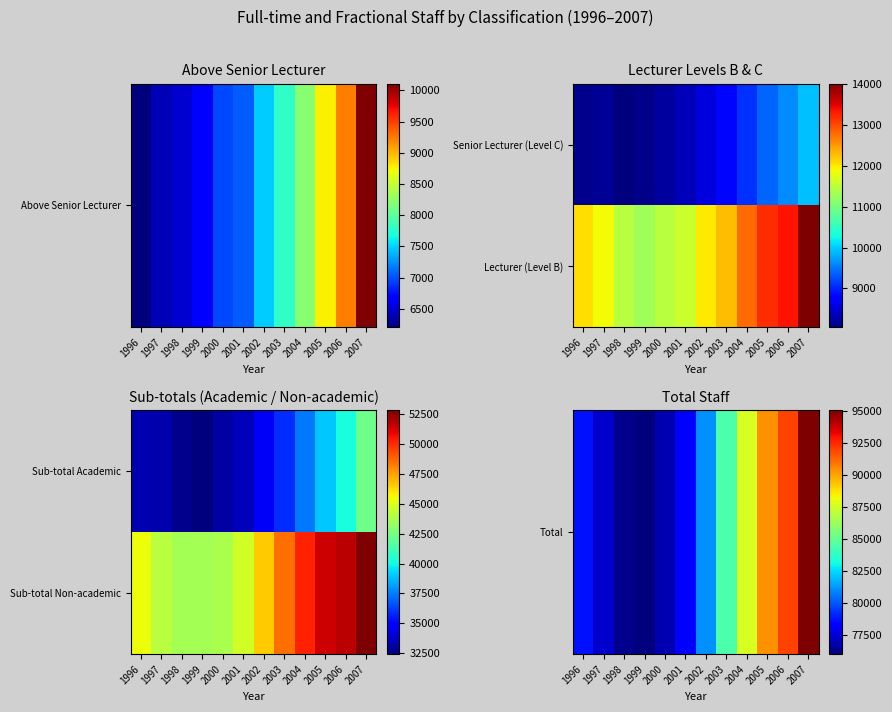

At which category is the sum across all series the highest?

2007